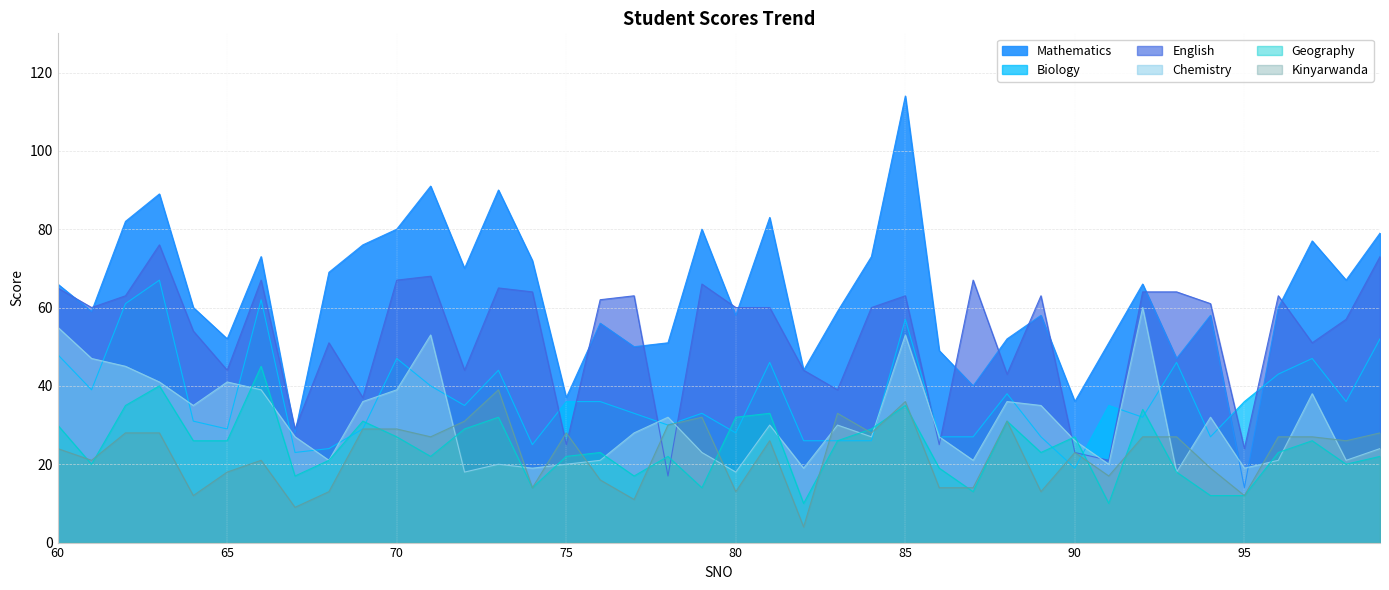

Rank the series by their maximum value, from highest to lowest.

Mathematics, English, Biology, Chemistry, Geography, Kinyarwanda